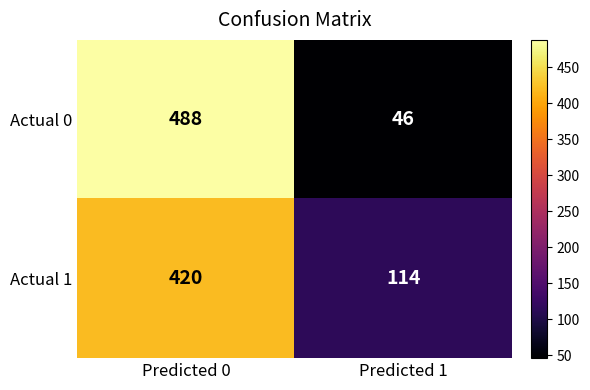

Which category has the highest value across all series?

Predicted 0